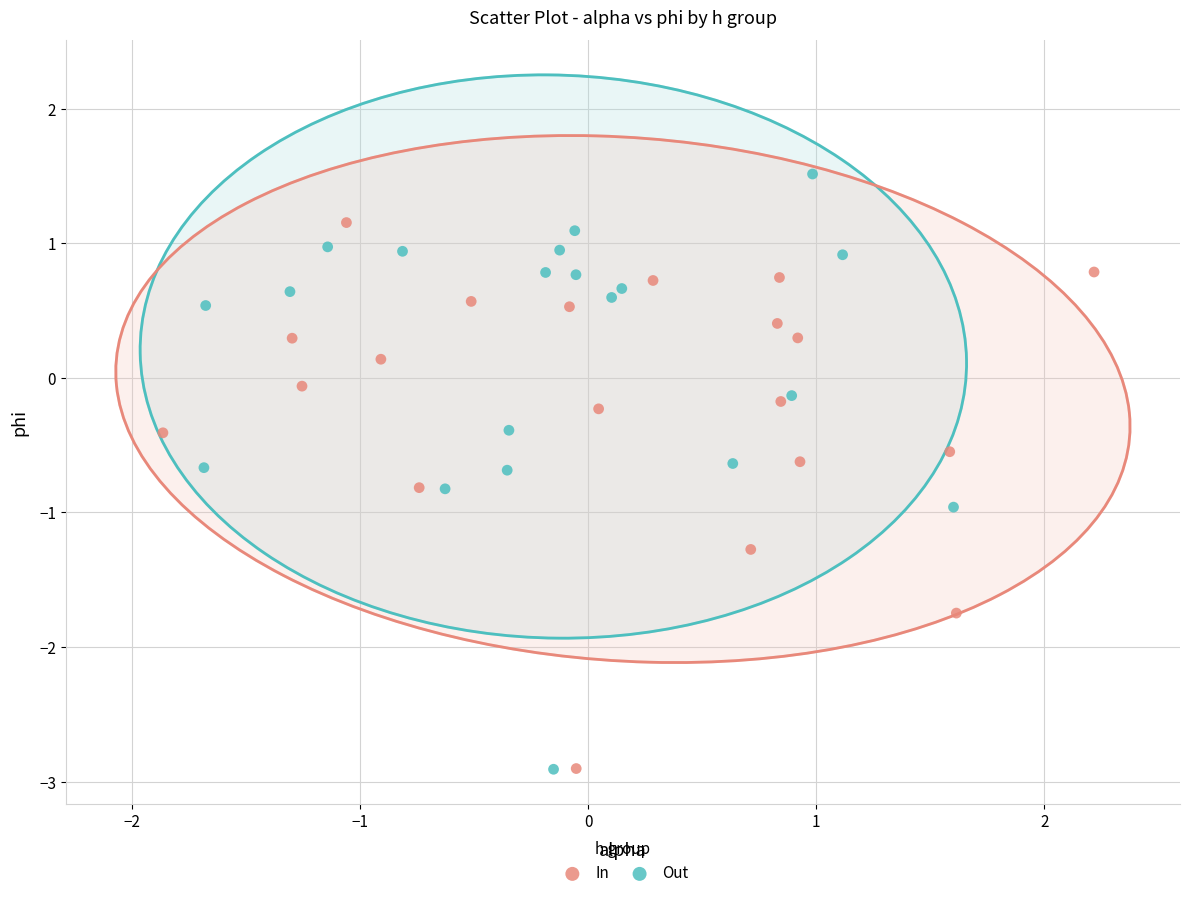

Which series has the largest Y range (max minus min)?

Out